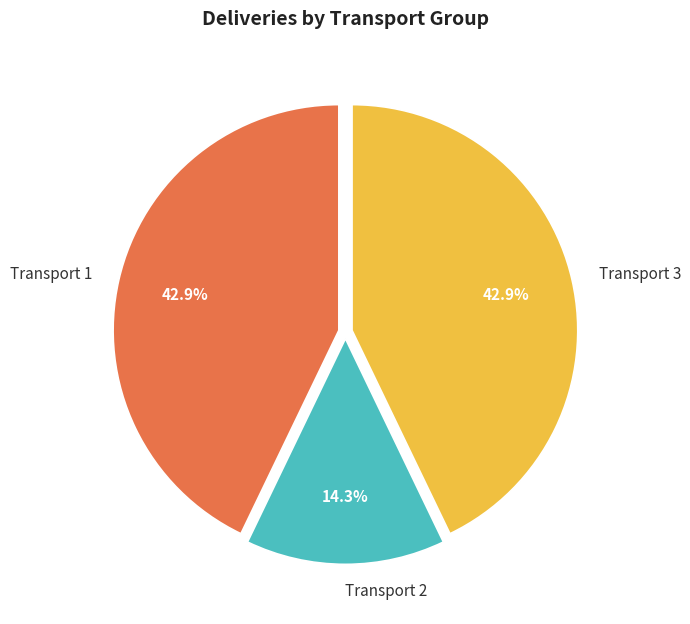

Do Transport 2 and Transport 1 together represent more than half of the pie?

Yes